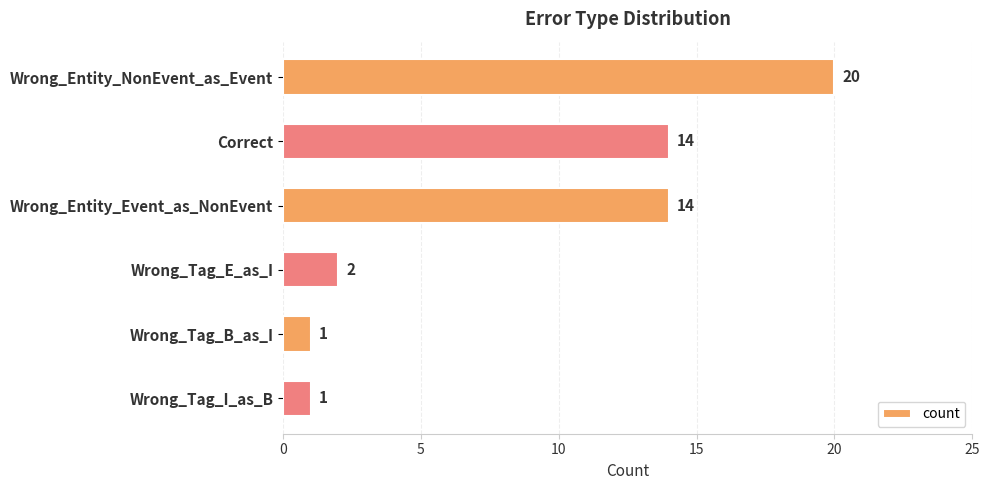

Reading top to bottom, extract all data points from this chart.

Wrong_Entity_NonEvent_as_Event=20	Correct=14	Wrong_Entity_Event_as_NonEvent=14	Wrong_Tag_E_as_I=2	Wrong_Tag_B_as_I=1	Wrong_Tag_I_as_B=1